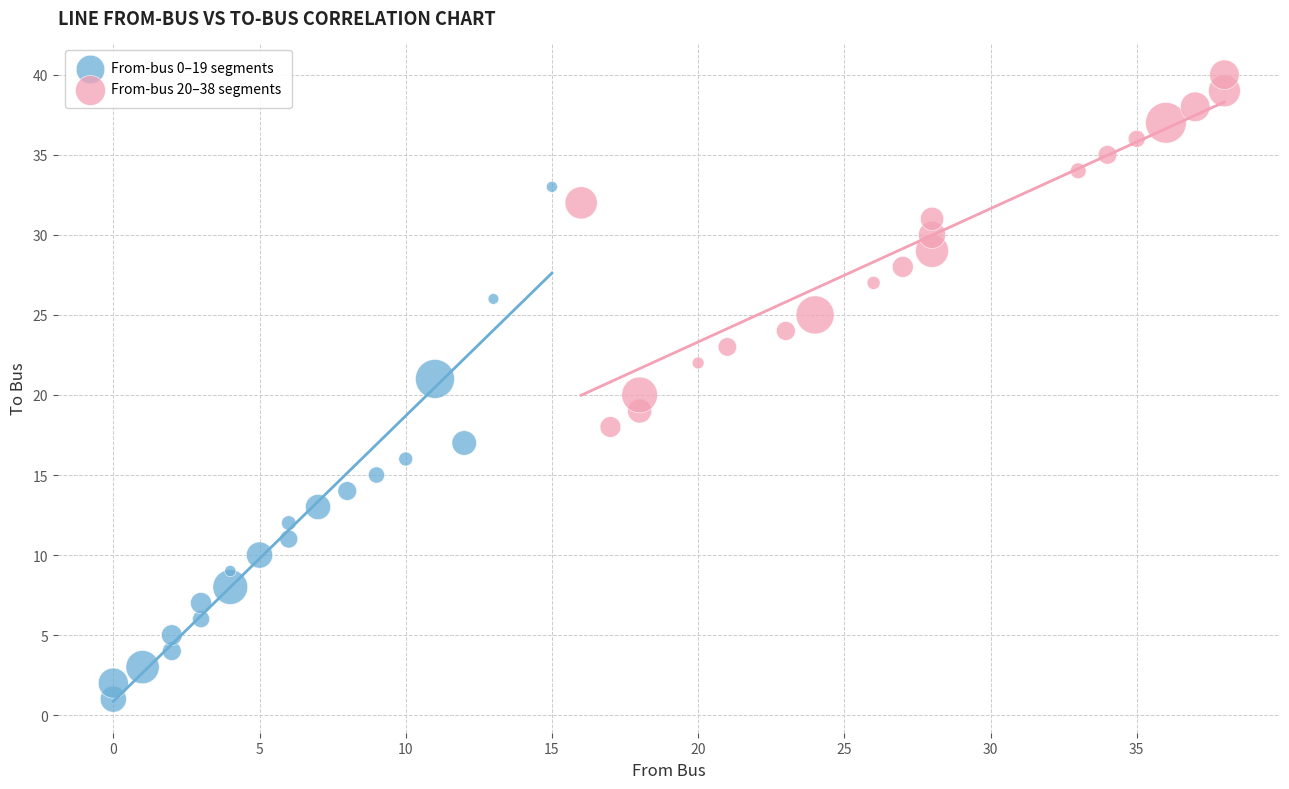

Which series has the widest spread of Y values?

From-bus 0–19 segments